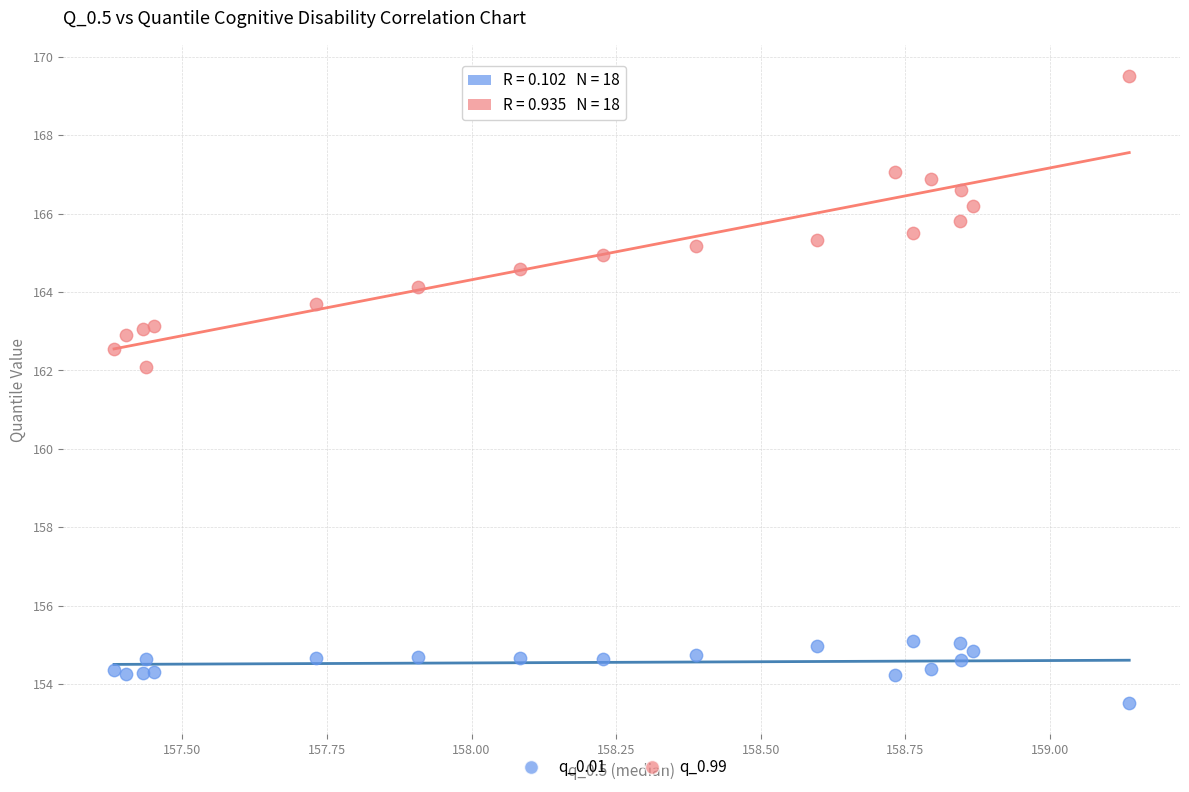

What is the X range (max minus min) for the scatter plot?

1.8